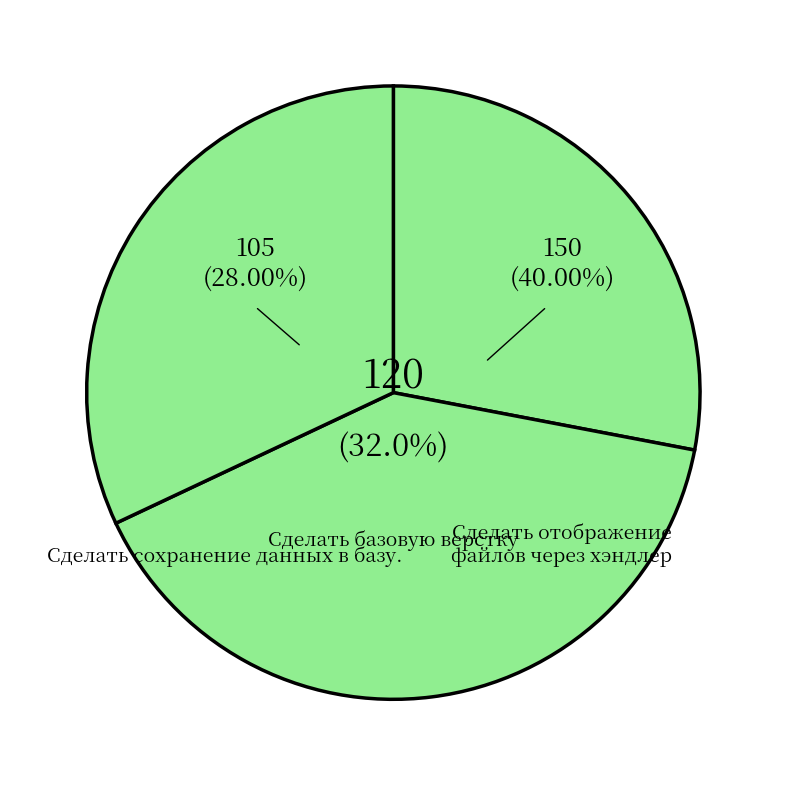

To the nearest percent, what portion does Сделать базовую верстку represent?

32%